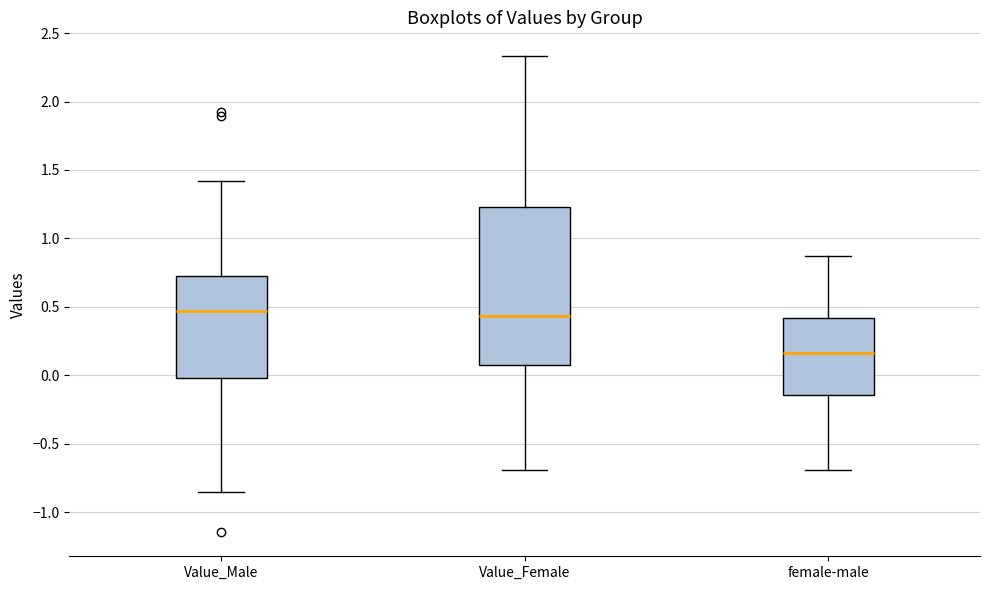

Reading left to right, read every box against the y-axis: the position of its median line, the range the box covers, and the ends of its whiskers. The values are not printed on the chart, so give them approximately, as read against the axis.

Value_Male: median 0.45, box 0.00 to 0.75, whiskers -0.85 to 1.40
Value_Female: median 0.45, box 0.10 to 1.25, whiskers -0.70 to 2.35
female-male: median 0.15, box -0.15 to 0.40, whiskers -0.70 to 0.85